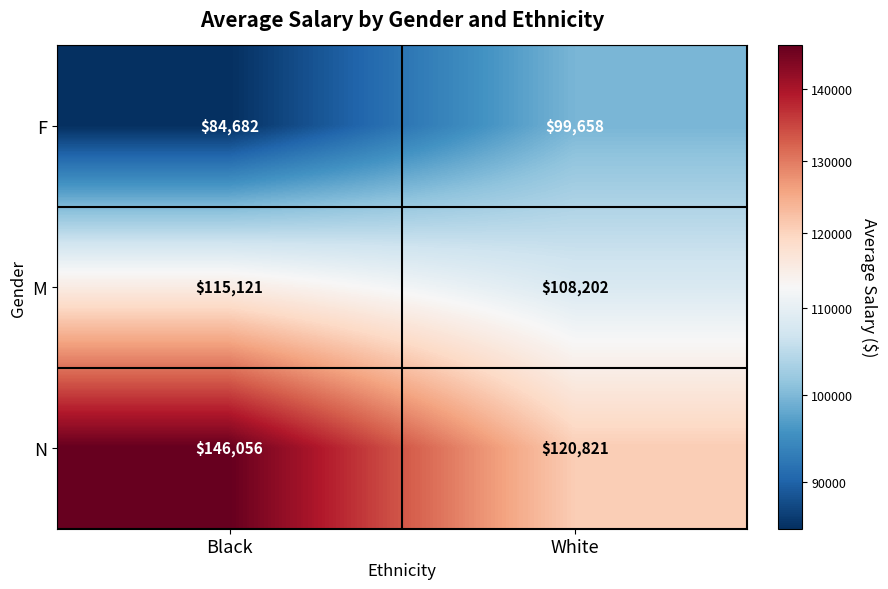

Which series changed the most between Black and White?

N